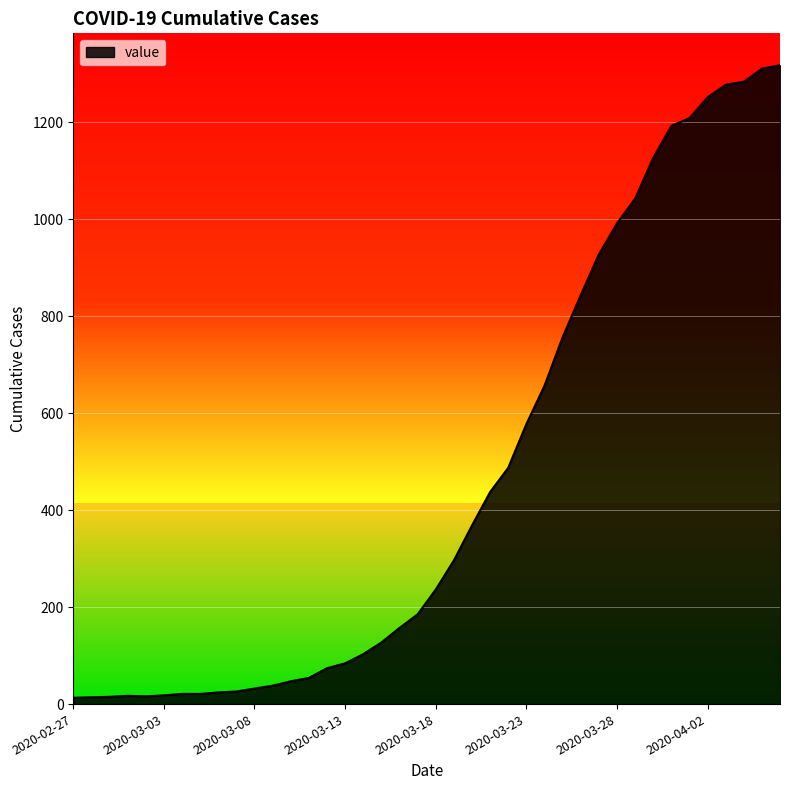

What is the difference between the maximum and minimum values?

1304